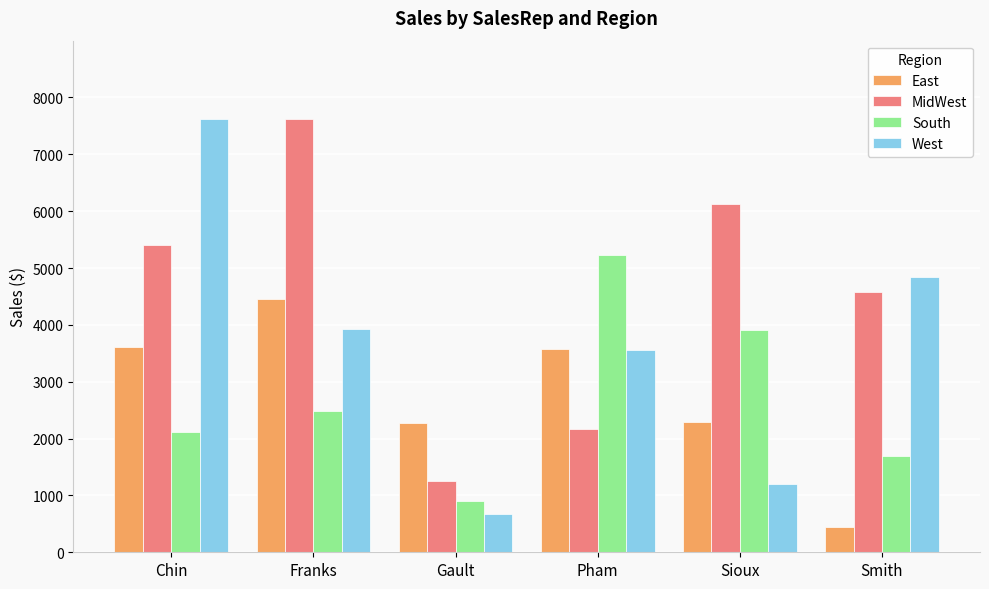

The value of West at Chin is 13320. True or false?

False